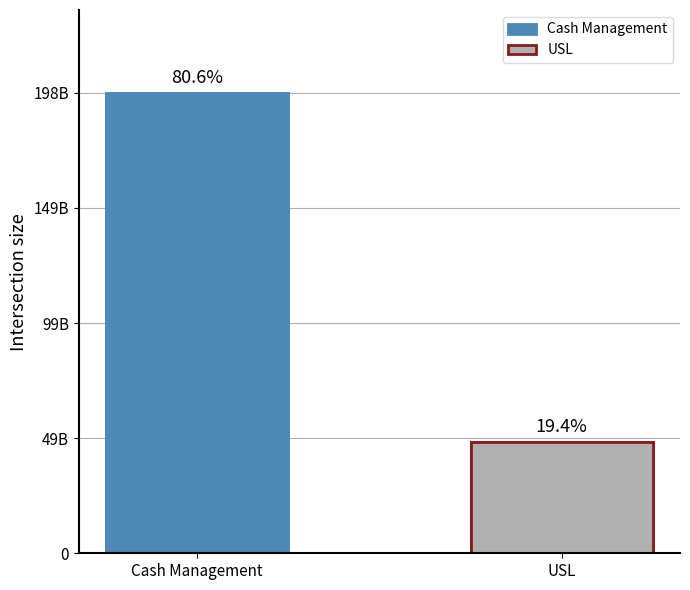

Where is the data nearest to the value 123301552416?

USL